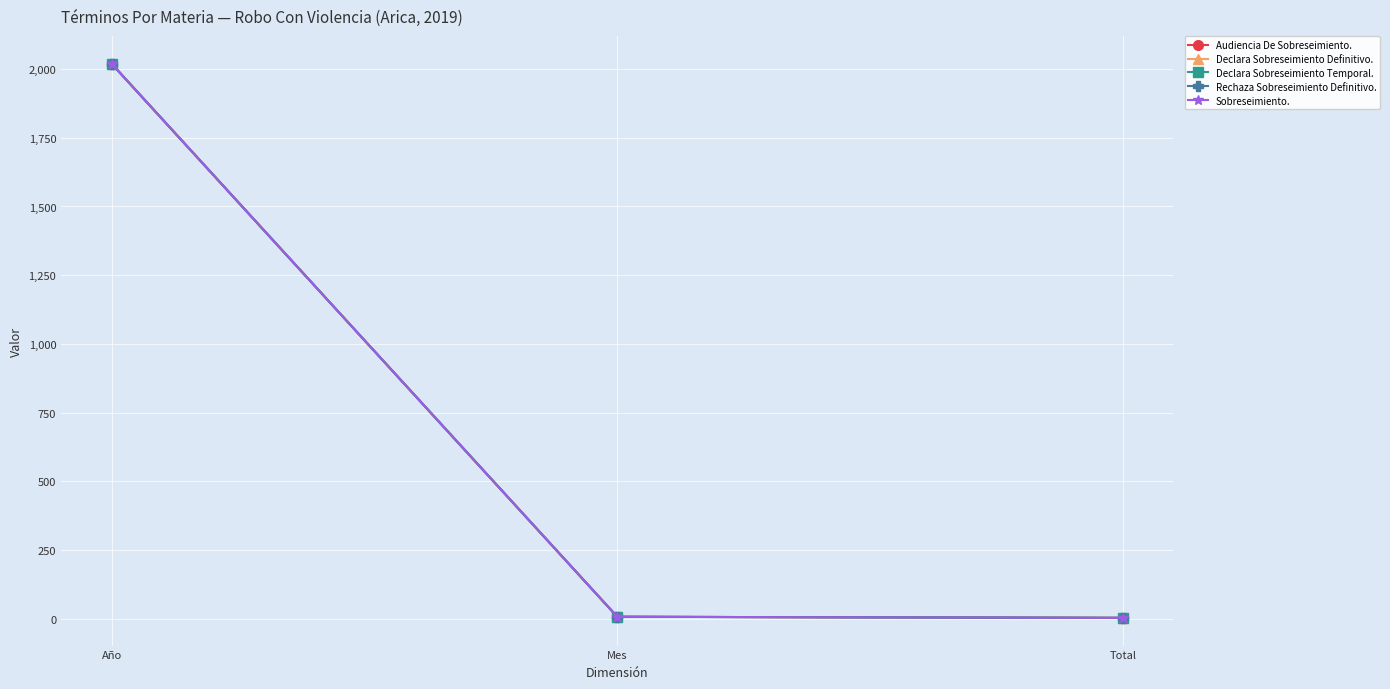

Does the chart have visible grid lines?

Yes